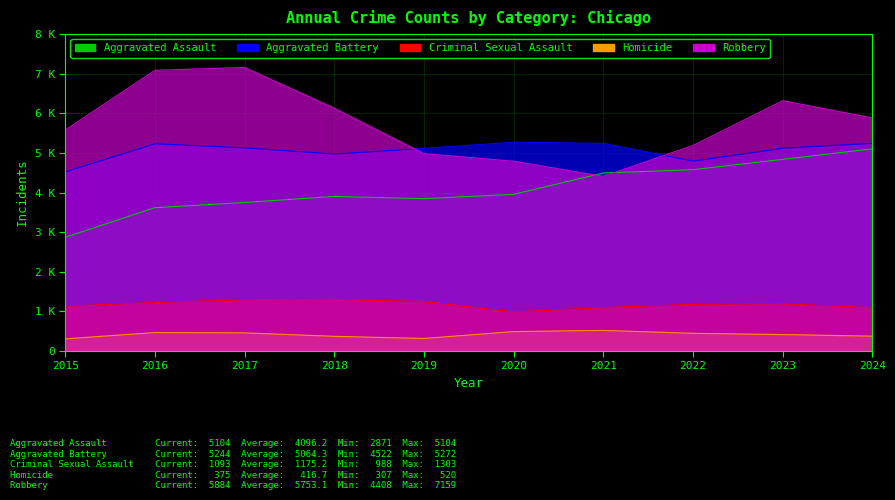

What is the average value of the Robbery series?

5753